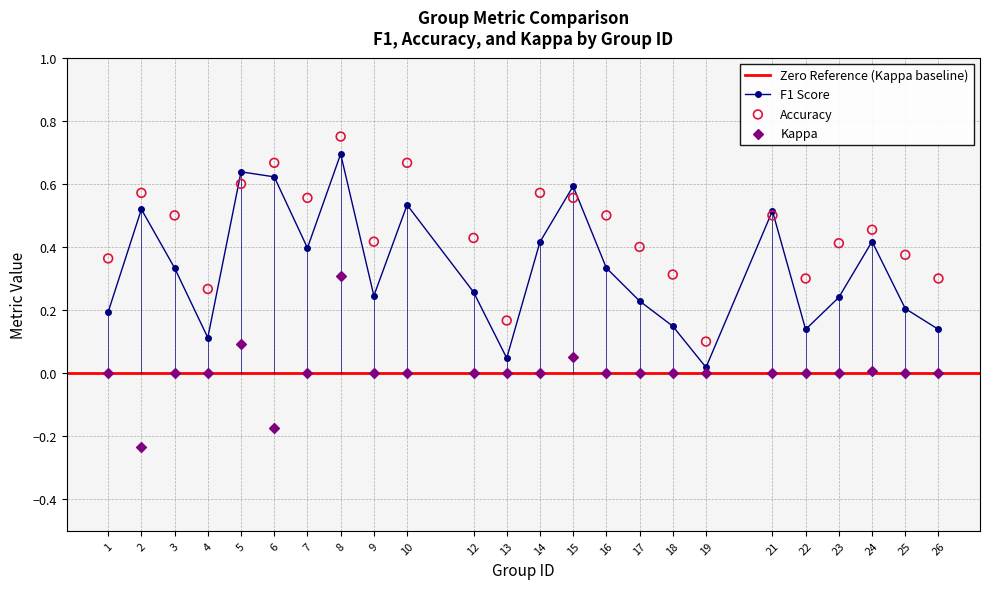

Which series contains the lowest Y value?

kappa